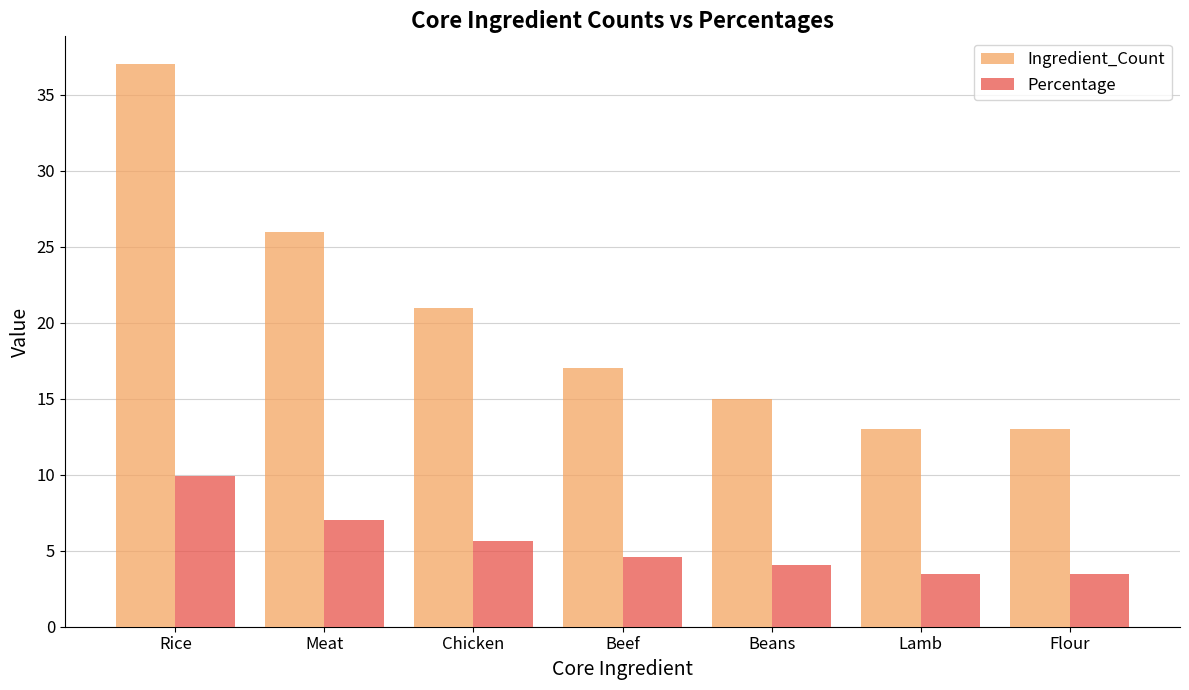

Does the chart contain any negative values?

No